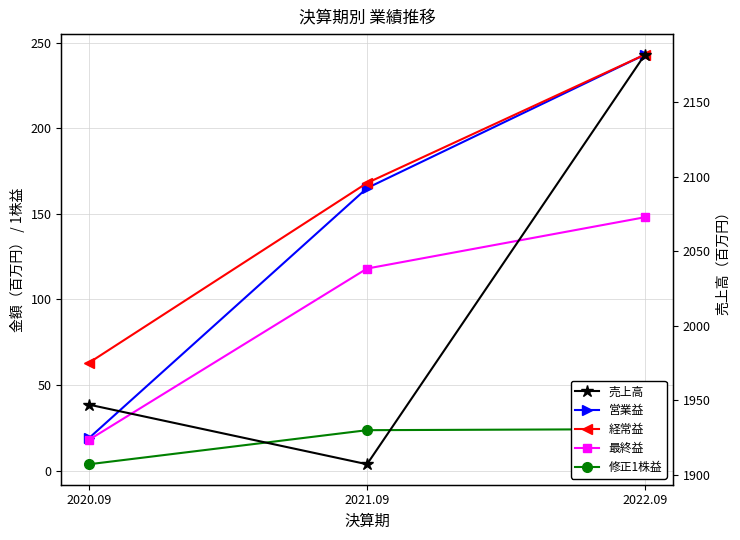

Is it true that 修正1株益 equals 23.6 at 2021.09?

True